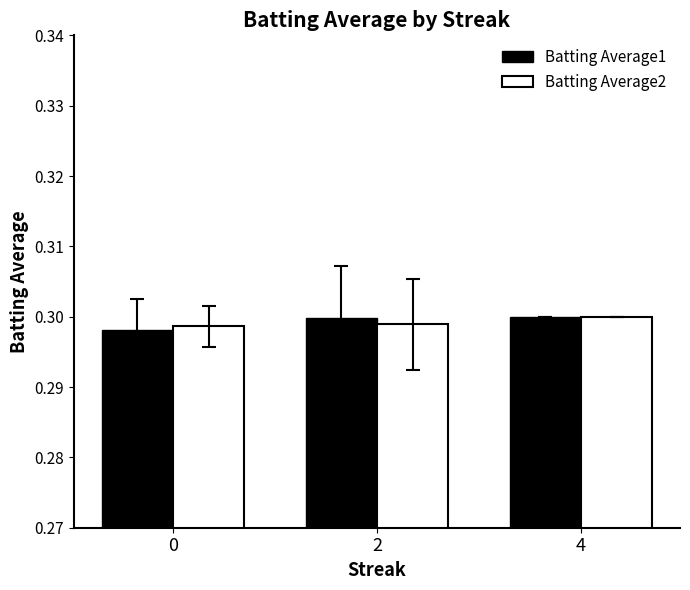

Is it true that Batting Average1 equals 0.3 at 2?

True